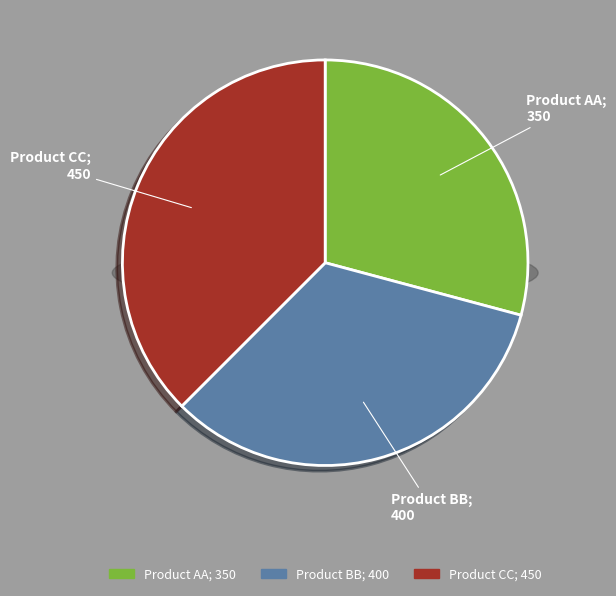

Does Product AA represent more than half of the total?

No